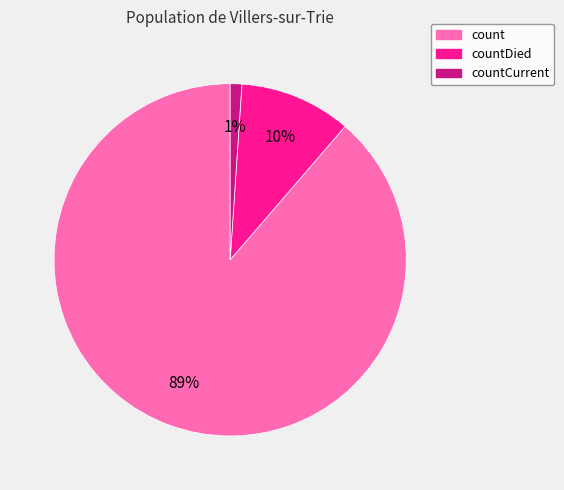

To the nearest percent, what is the average slice percentage?

33%